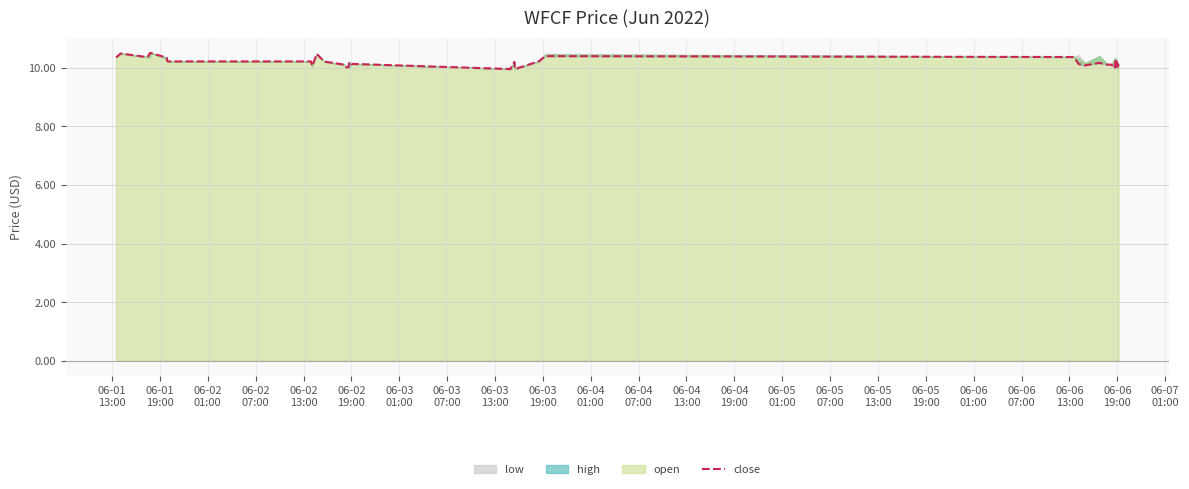

Count the number of values greater than 10.

35